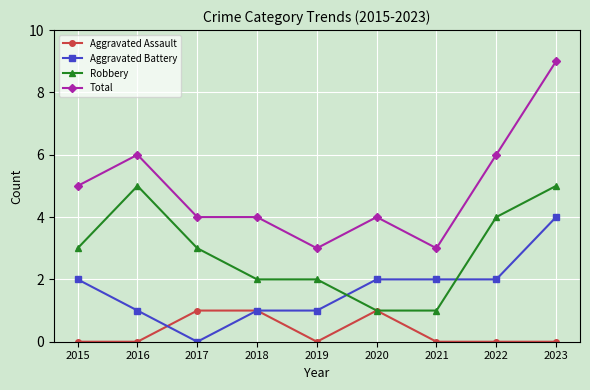

Is it true that Aggravated Assault equals 0 at 2015?

True